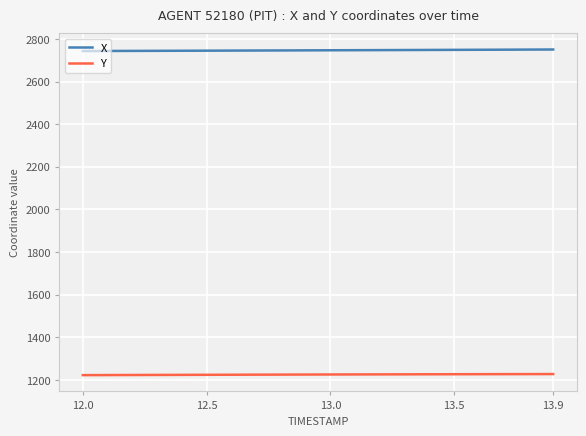

List the series in order of their peak value, lowest first.

Y, X